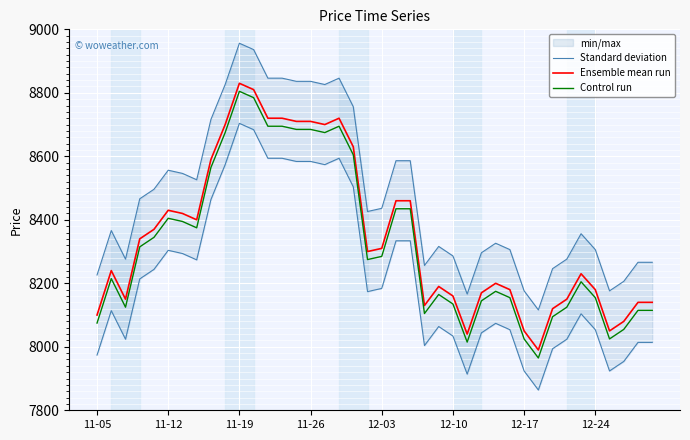

True or false: Standard deviation and Control run intersect in this chart.

False